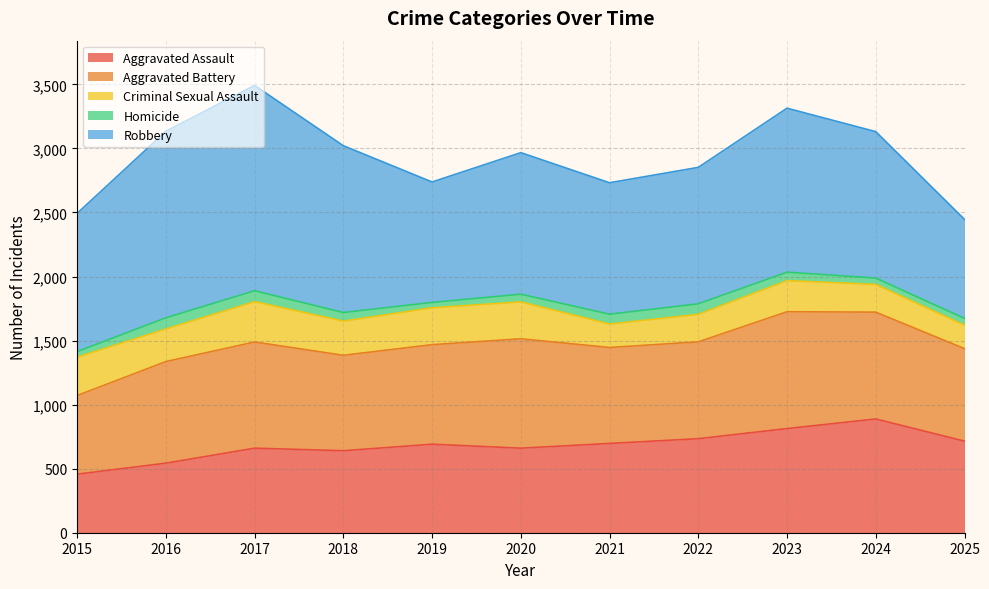

Where does the Criminal Sexual Assault series first go above 255?

2015